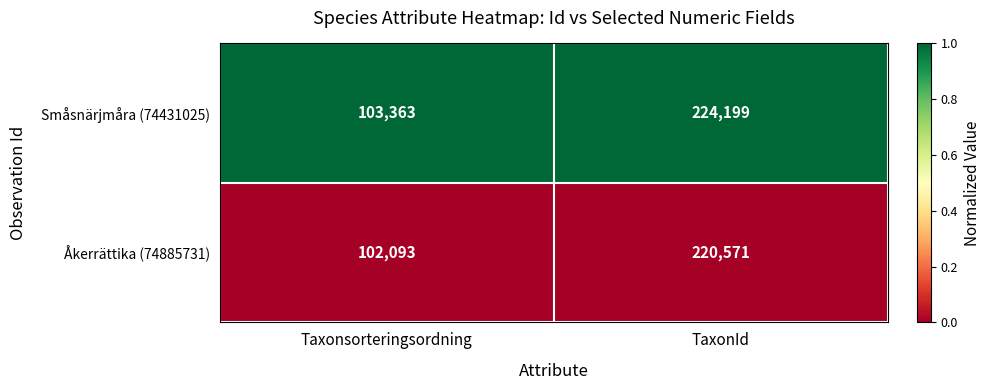

At which category is the sum across all series the highest?

TaxonId